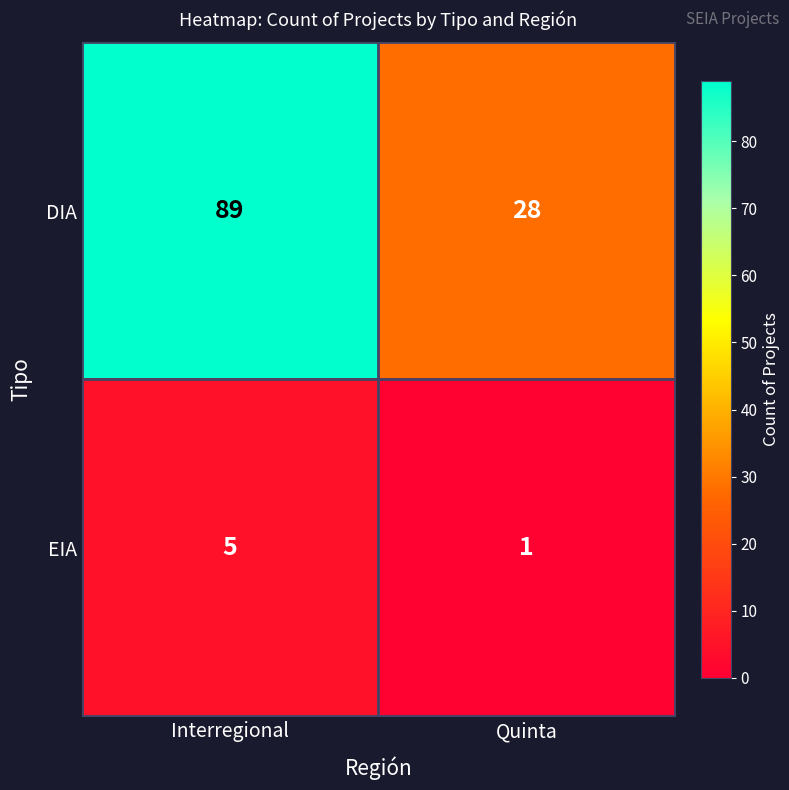

The value of DIA at Quinta is 28. True or false?

True